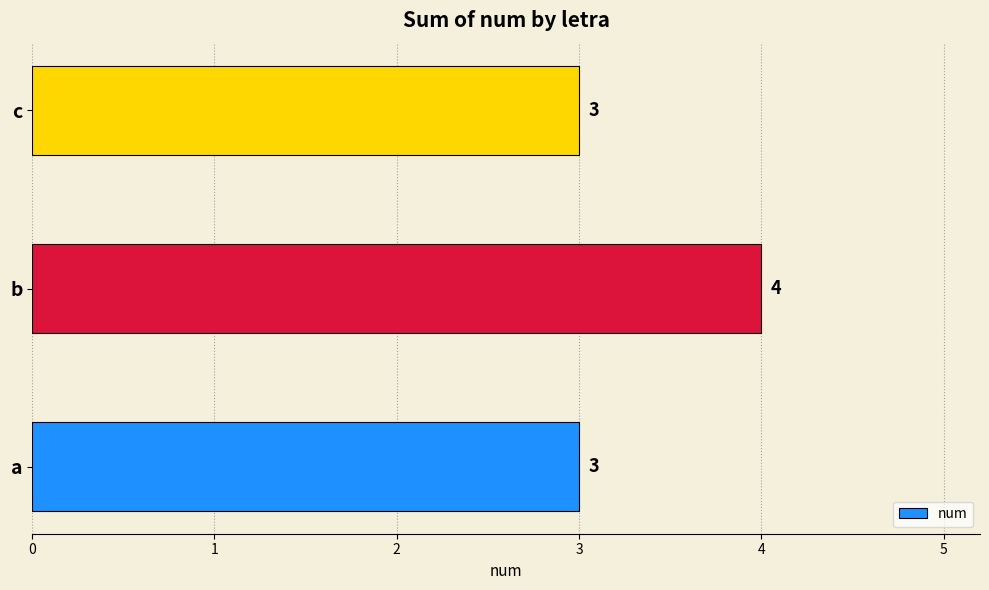

True or false: the data shows 4 at b.

True